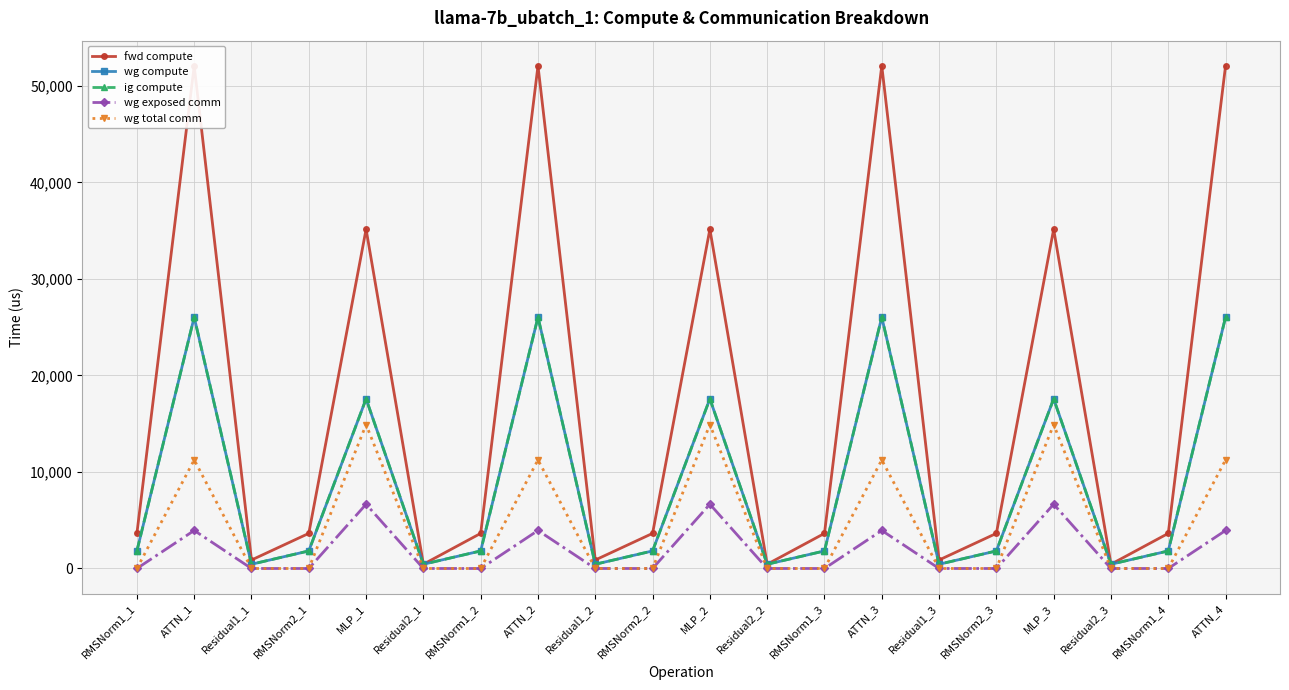

Which category has the highest value across all series?

ATTN_1